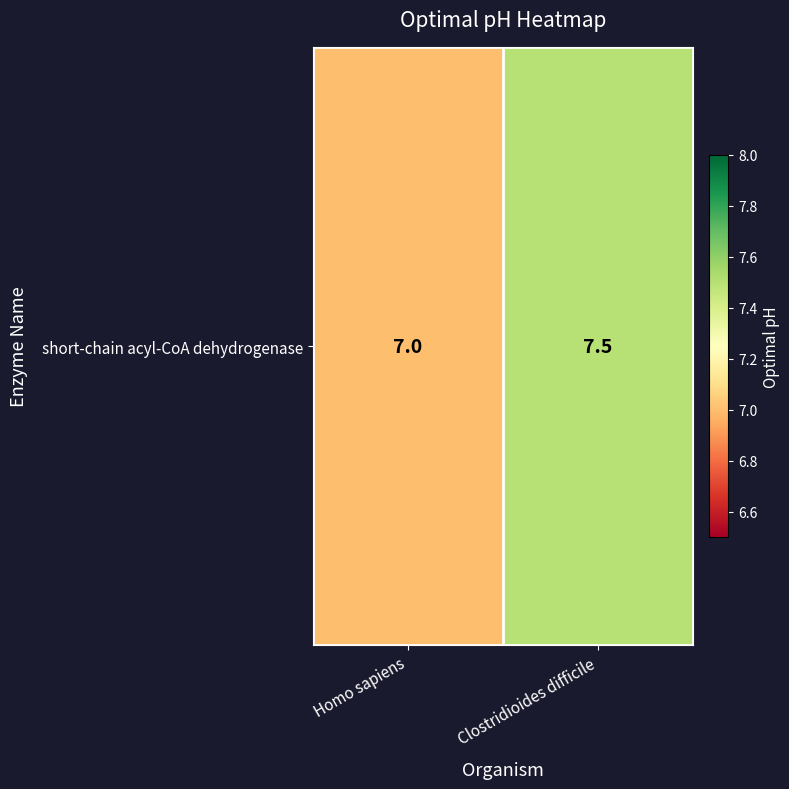

What is the sum of the values at Clostridioides difficile and Homo sapiens?

14.5